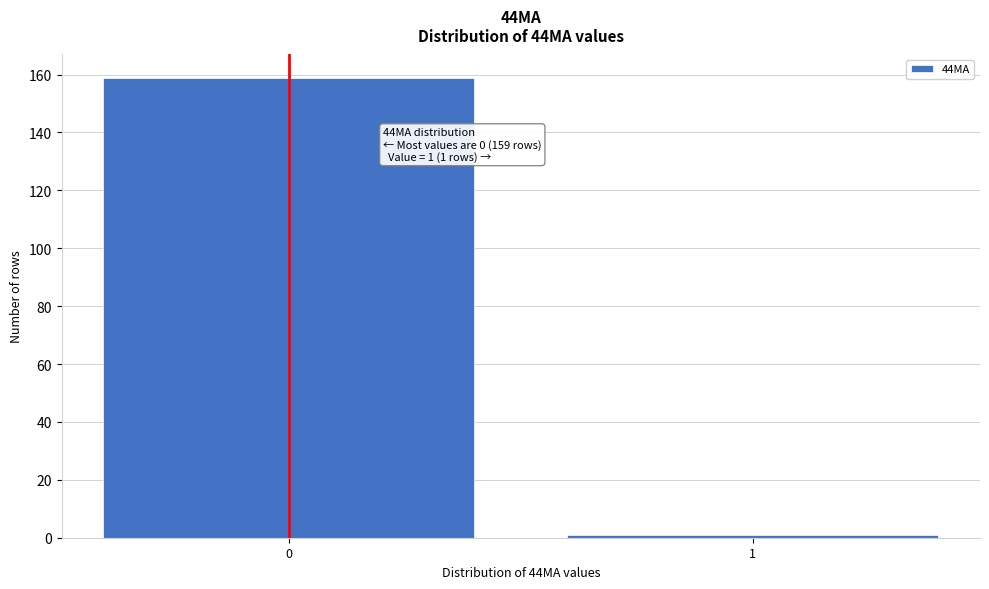

Reading left to right, transcribe all the data shown in this chart.

0=159	1=1